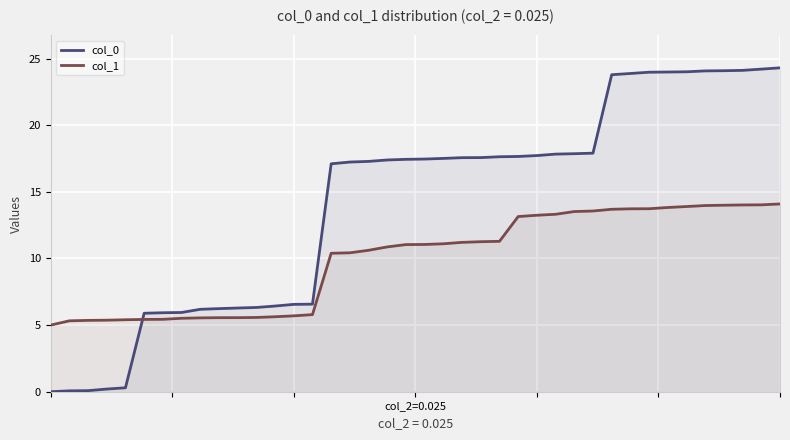

What is the lowest value of the col_1 series?

5.0